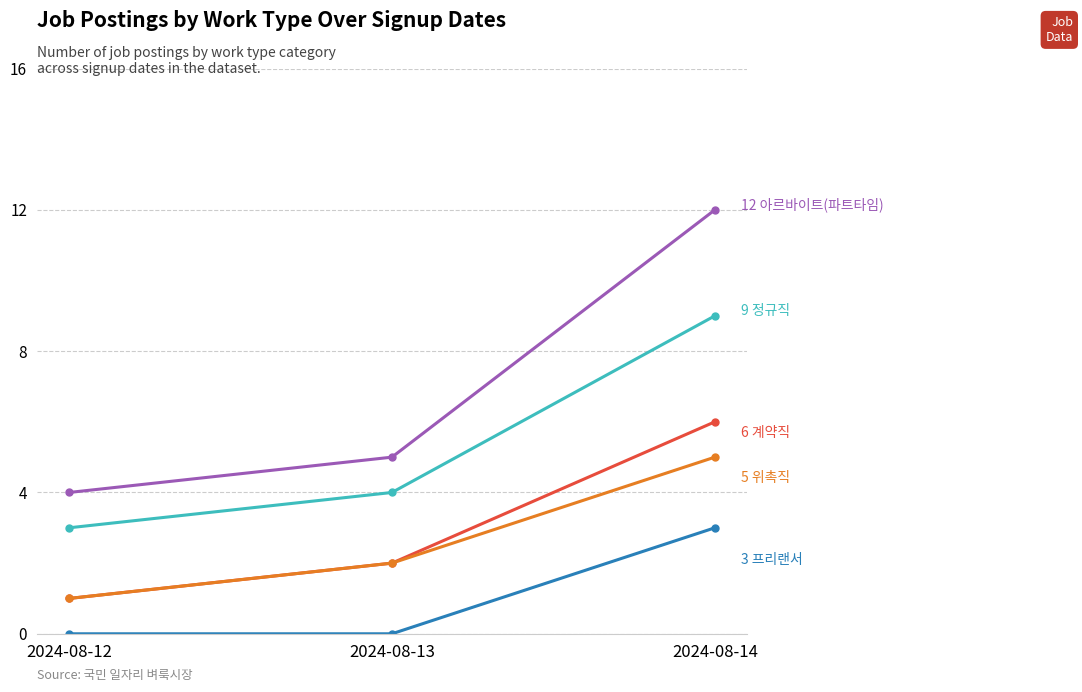

At which category does the chart reach its peak across all series?

2024-08-14